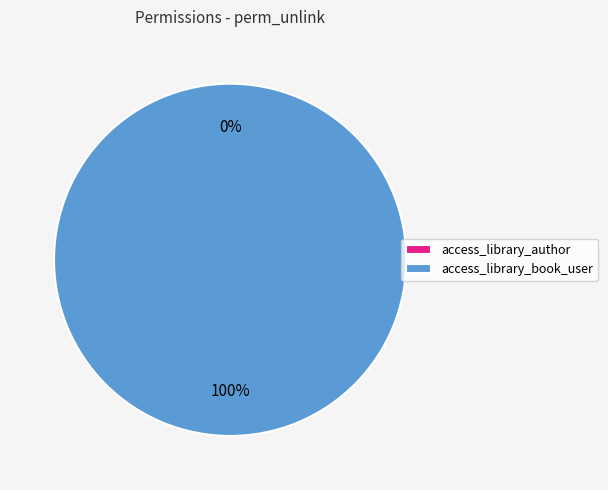

Combined, what portion of the pie is access_library_author and access_library_book_user?

100.0%